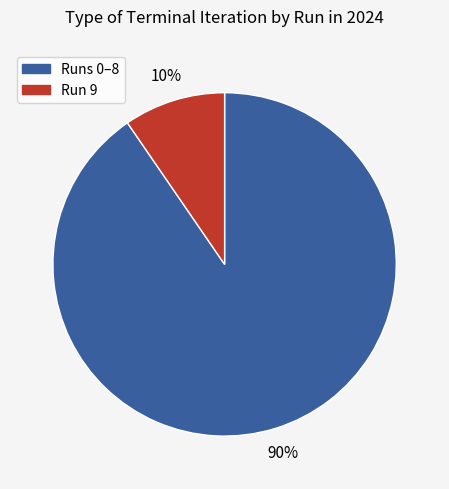

Is there any slice that represents more than half of the pie?

Yes